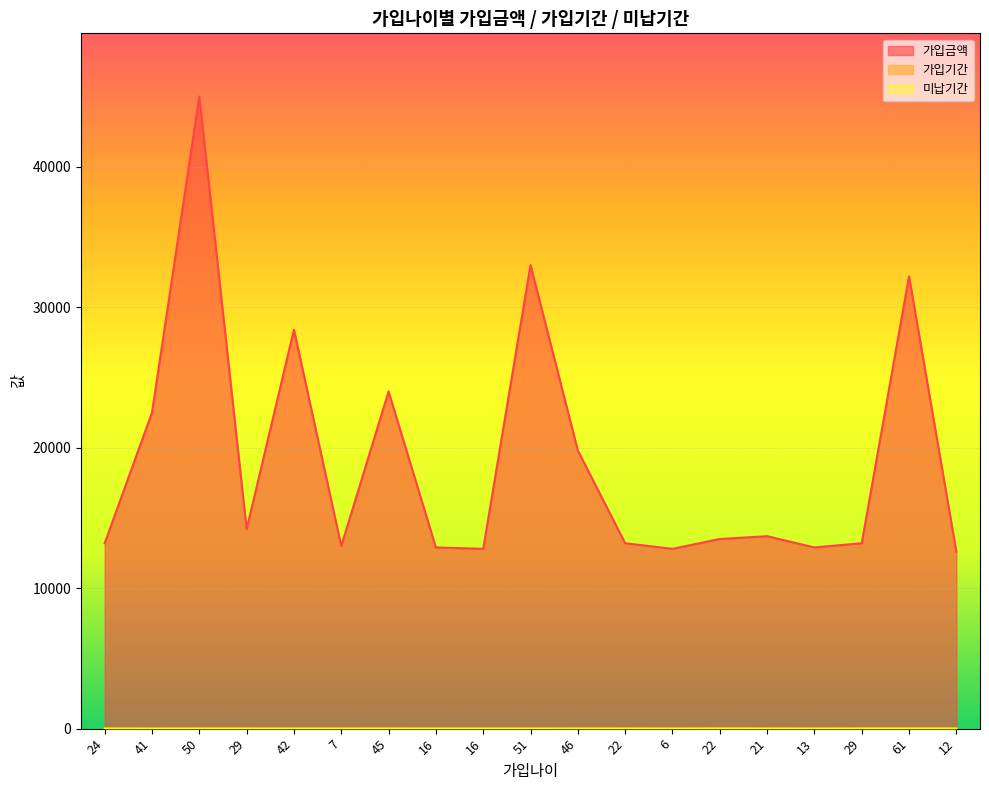

What is the difference between the maximum and minimum values in the 가입기간 series?

21